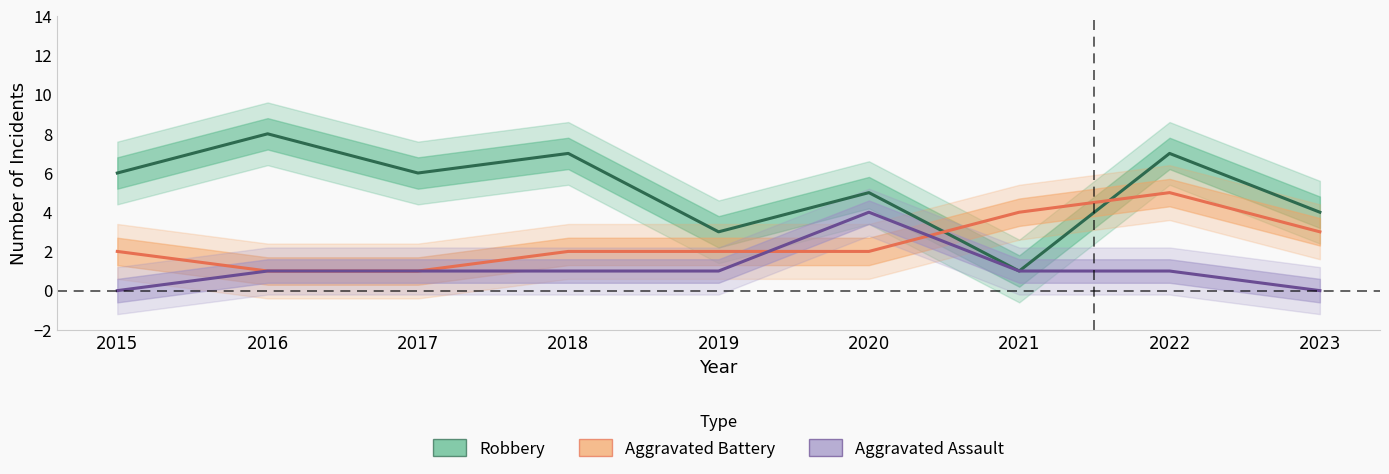

The value of Aggravated Assault at 2015 is 0. True or false?

True